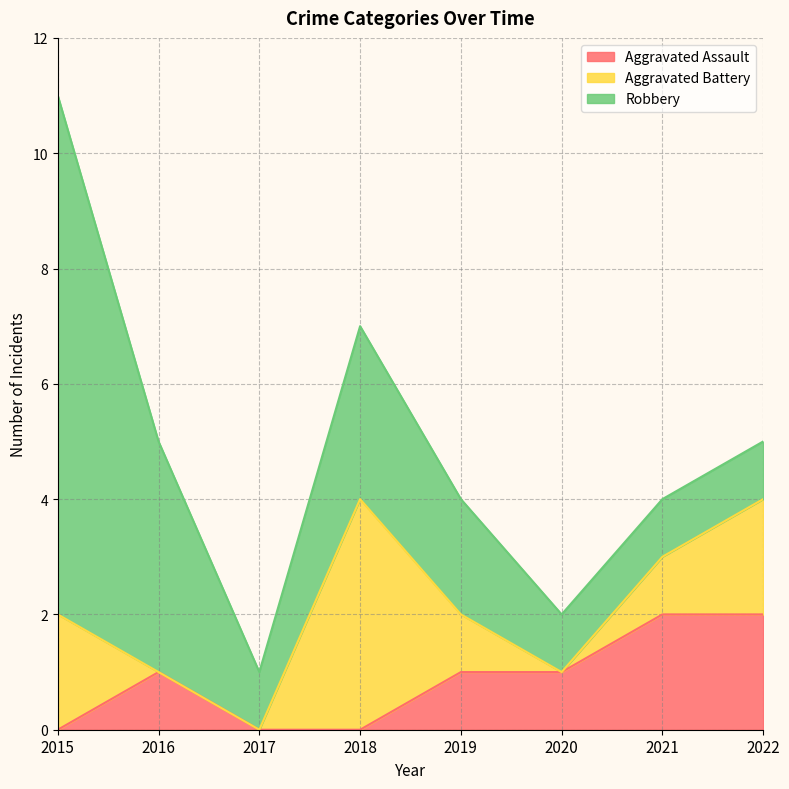

Count the Aggravated Battery values in the range 0 to 2.

7